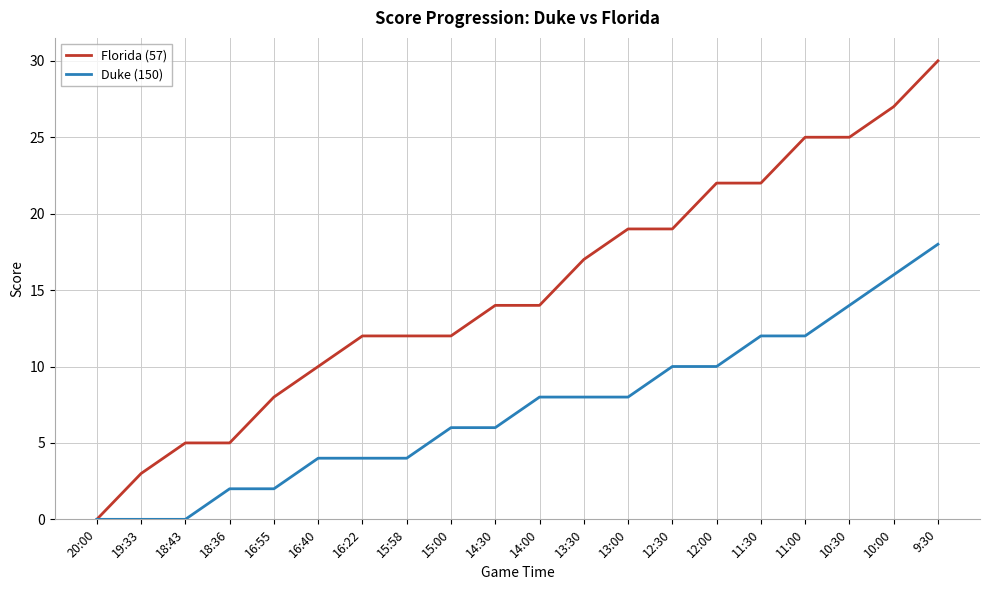

At which category is the sum across all series the highest?

9:30